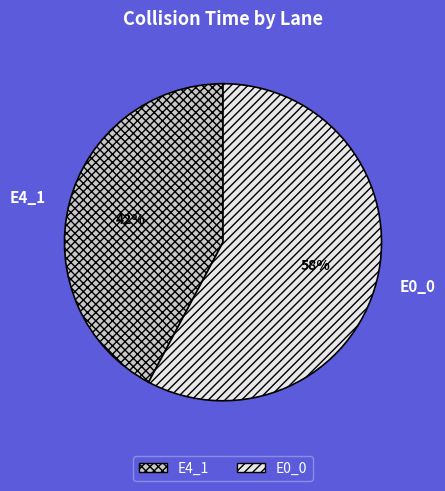

Is the sum of E0_0 and E4_1 greater than half?

Yes